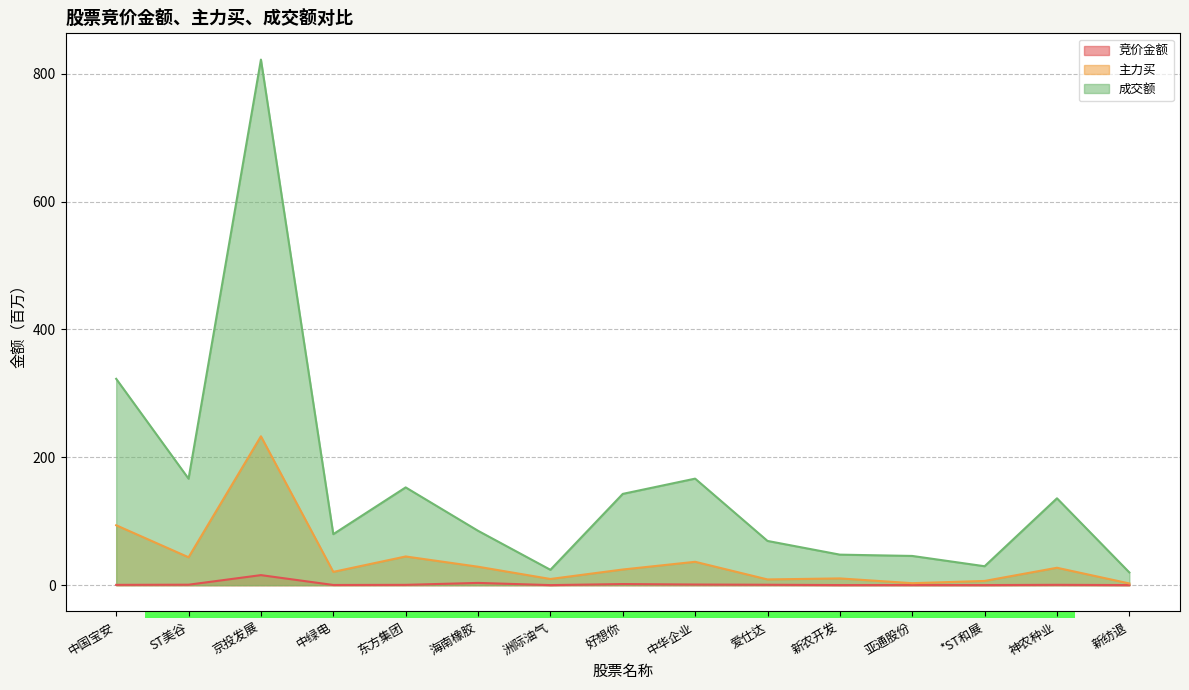

Which series has the largest range (max minus min)?

成交额